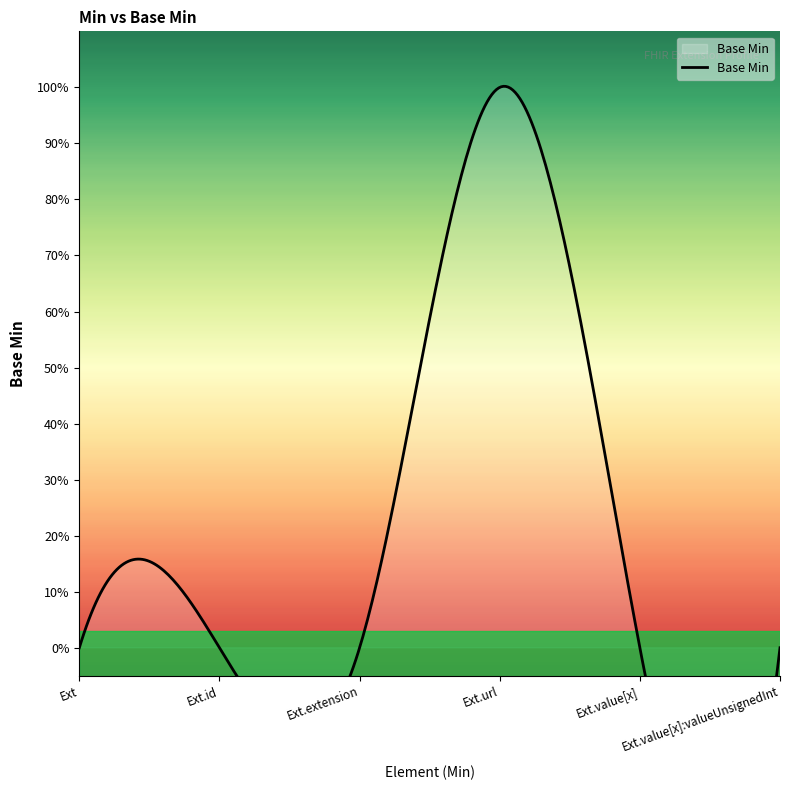

Is it true that the value at Extension.extension is 0?

True